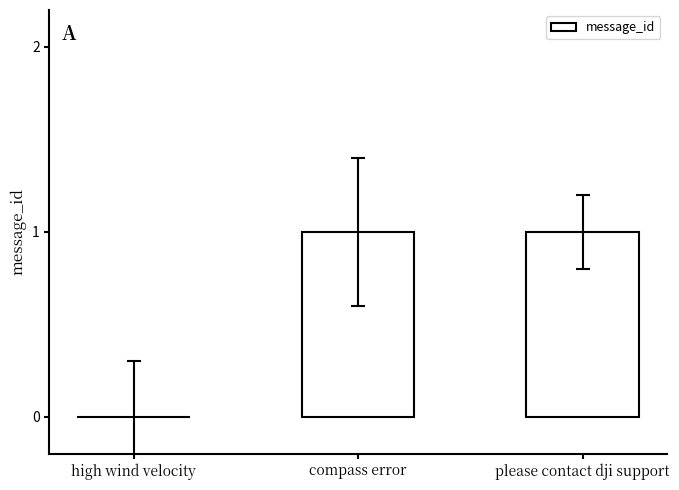

What is the ratio of the value at compass error to the value at please contact dji support?

1.0